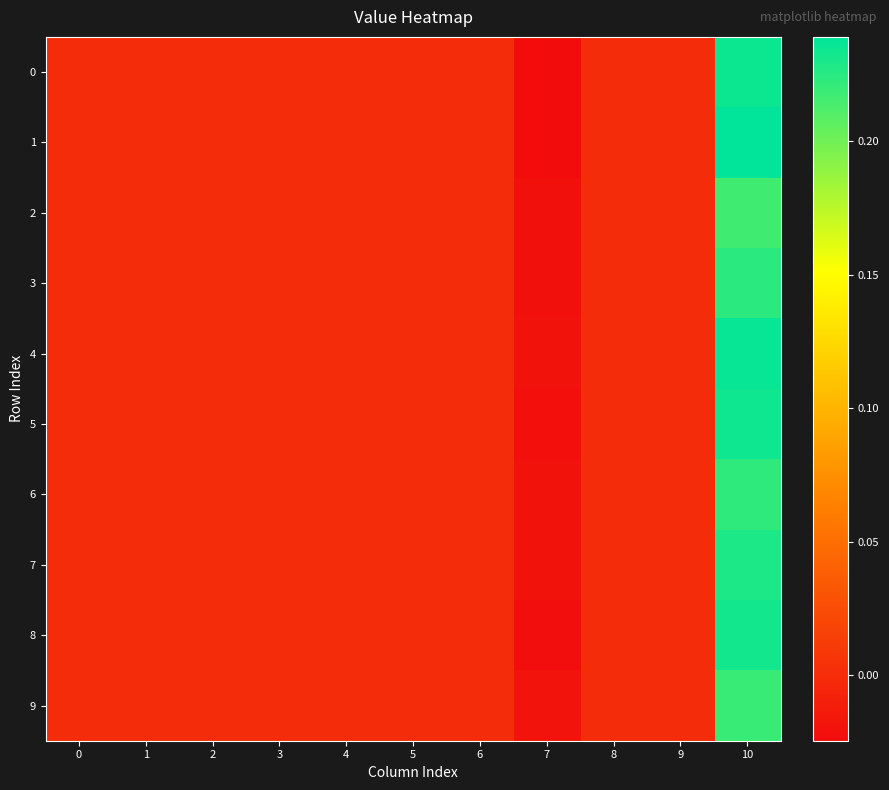

Reading right to left, list all the values displayed in this chart.

0: 10=0.2	9=0.0	8=0.0	7=-0.0	6=0.0	5=0.0	4=0.0	3=0.0	2=0.0	1=0.0	0=0.0
1: 10=0.2	9=0.0	8=0.0	7=-0.0	6=0.0	5=0.0	4=0.0	3=0.0	2=0.0	1=0.0	0=0.0
2: 10=0.2	9=0.0	8=0.0	7=-0.0	6=0.0	5=0.0	4=0.0	3=0.0	2=0.0	1=0.0	0=0.0
3: 10=0.2	9=0.0	8=0.0	7=-0.0	6=0.0	5=0.0	4=0.0	3=0.0	2=0.0	1=0.0	0=0.0
4: 10=0.2	9=0.0	8=0.0	7=-0.0	6=0.0	5=0.0	4=0.0	3=0.0	2=0.0	1=0.0	0=0.0
5: 10=0.2	9=0.0	8=0.0	7=-0.0	6=0.0	5=0.0	4=0.0	3=0.0	2=0.0	1=0.0	0=0.0
6: 10=0.2	9=0.0	8=0.0	7=-0.0	6=0.0	5=0.0	4=0.0	3=0.0	2=0.0	1=0.0	0=0.0
7: 10=0.2	9=0.0	8=0.0	7=-0.0	6=0.0	5=0.0	4=0.0	3=0.0	2=0.0	1=0.0	0=0.0
8: 10=0.2	9=0.0	8=0.0	7=-0.0	6=0.0	5=0.0	4=0.0	3=0.0	2=0.0	1=0.0	0=0.0
9: 10=0.2	9=0.0	8=0.0	7=-0.0	6=0.0	5=0.0	4=0.0	3=0.0	2=0.0	1=0.0	0=0.0